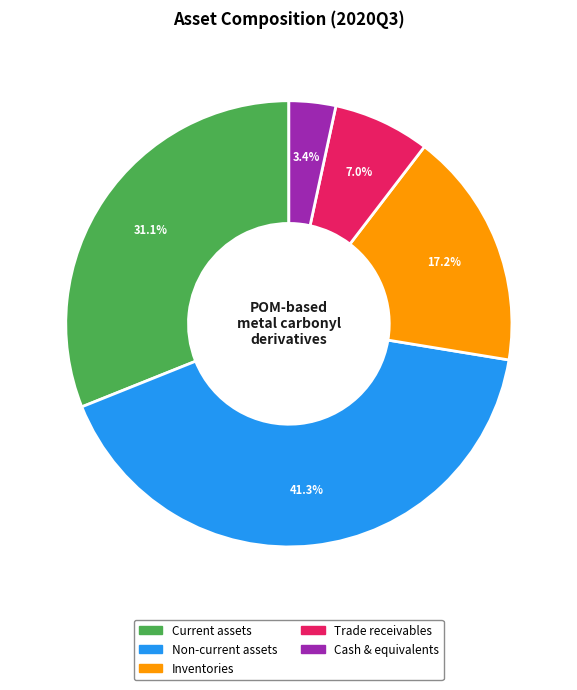

How many segments does this pie chart have?

5